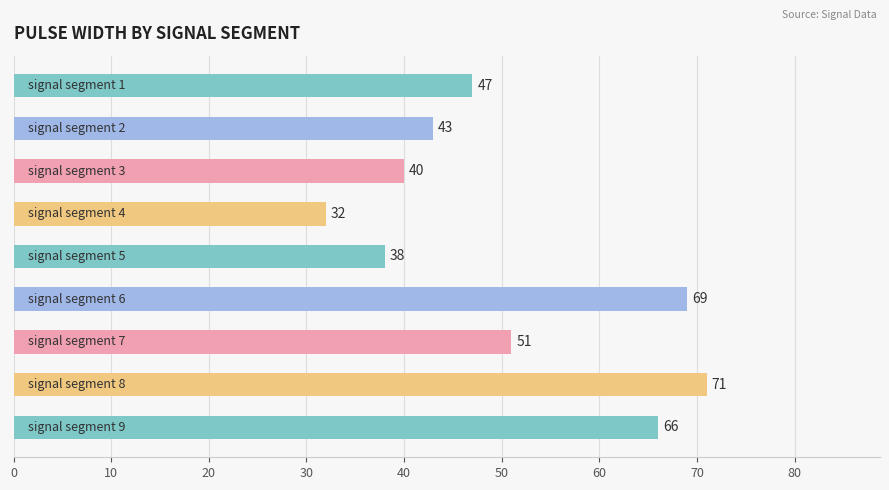

What is the value of the 7th bar from the top?

51